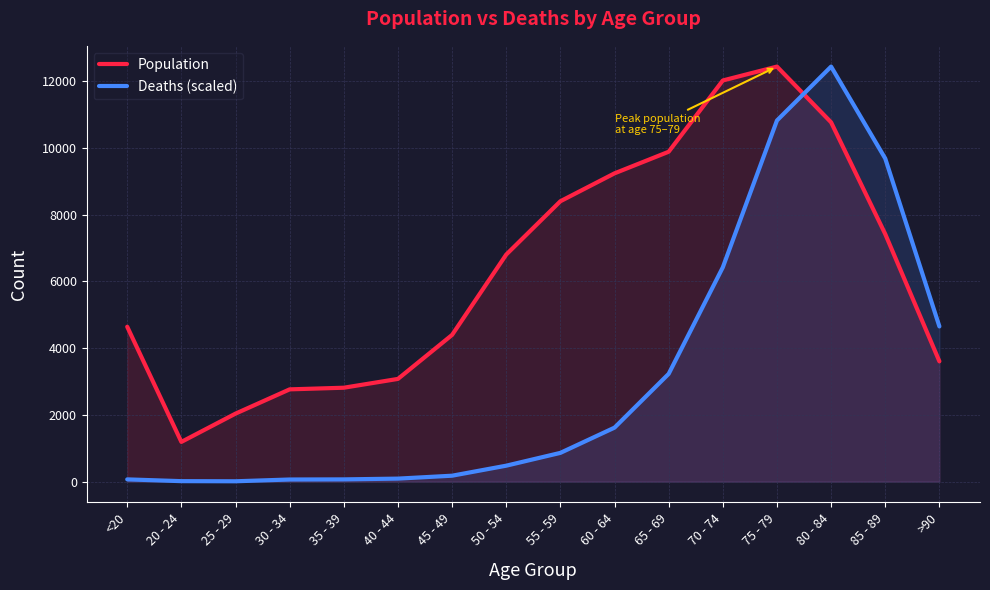

Which series has the largest range (max minus min)?

Deaths (scaled)